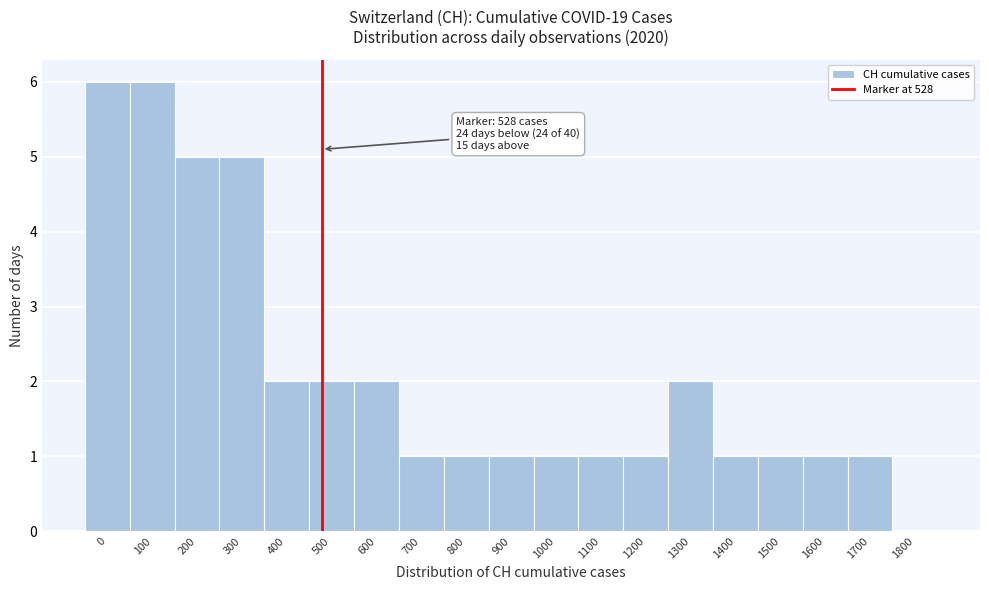

Reading left to right, list all the values displayed in this chart.

0=6	100=6	200=5	300=5	400=2	500=2	600=2	700=1	800=1	900=1	1000=1	1100=1	1200=1	1300=2	1400=1	1500=1	1600=1	1700=1	1800=0